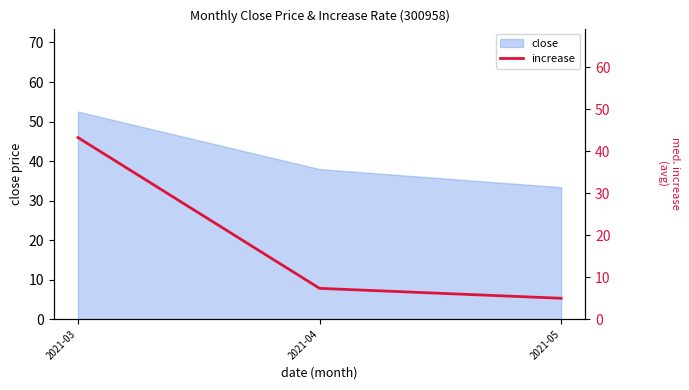

How many values are below 7?

1